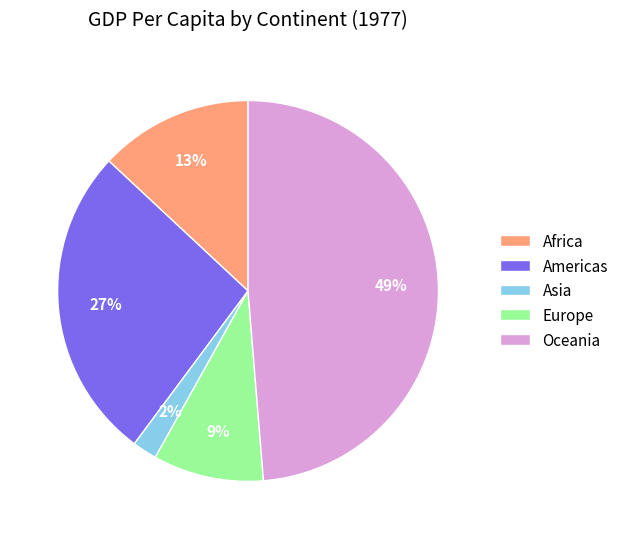

To the nearest percent, what portion does Asia represent?

2%